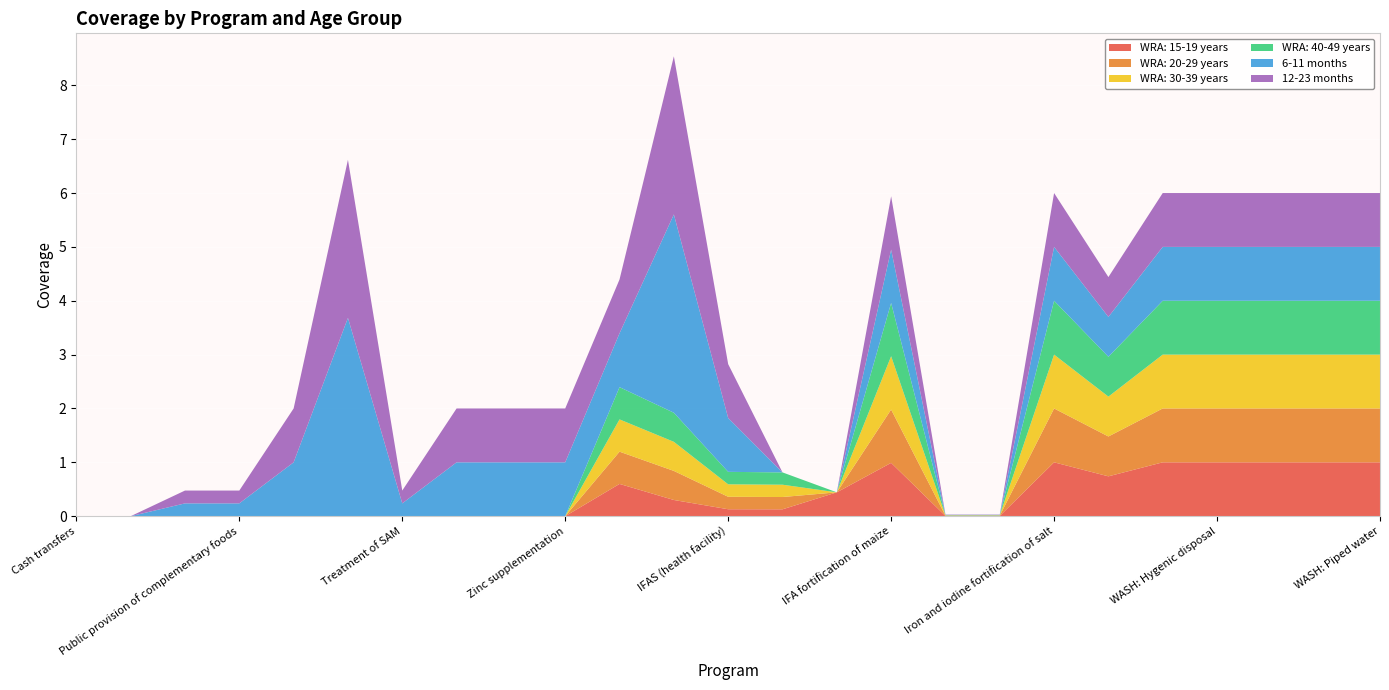

Reading left to right, list all the values displayed in this chart.

WRA: 15-19 years: 0.0	0.0	0.0	0.0	0.0	0.0	0.0	0.0	0.0	0.0	0.6	0.3	0.1	0.1	0.4	1.0	0.0	0.0	1.0	0.7	1.0	1.0	1.0	1.0	1.0
WRA: 20-29 years: 0.0	0.0	0.0	0.0	0.0	0.0	0.0	0.0	0.0	0.0	0.6	0.5	0.2	0.2	0.0	1.0	0.0	0.0	1.0	0.7	1.0	1.0	1.0	1.0	1.0
WRA: 30-39 years: 0.0	0.0	0.0	0.0	0.0	0.0	0.0	0.0	0.0	0.0	0.6	0.5	0.2	0.2	0.0	1.0	0.0	0.0	1.0	0.7	1.0	1.0	1.0	1.0	1.0
WRA: 40-49 years: 0.0	0.0	0.0	0.0	0.0	0.0	0.0	0.0	0.0	0.0	0.6	0.5	0.2	0.2	0.0	1.0	0.0	0.0	1.0	0.7	1.0	1.0	1.0	1.0	1.0
6-11 months: 0.0	0.0	0.2	0.2	1.0	3.7	0.2	1.0	1.0	1.0	1.0	3.7	1.0	0.0	0.0	1.0	0.0	0.0	1.0	0.7	1.0	1.0	1.0	1.0	1.0
12-23 months: 0.0	0.0	0.2	0.2	1.0	2.9	0.2	1.0	1.0	1.0	1.0	2.9	1.0	0.0	0.0	1.0	0.0	0.0	1.0	0.7	1.0	1.0	1.0	1.0	1.0